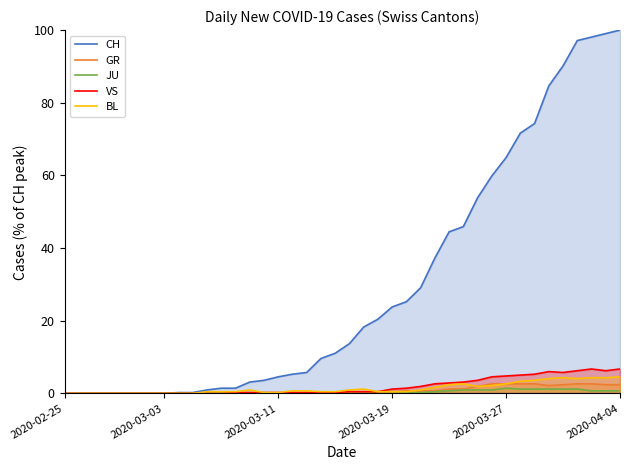

Between 29 and 33, which is larger?

33